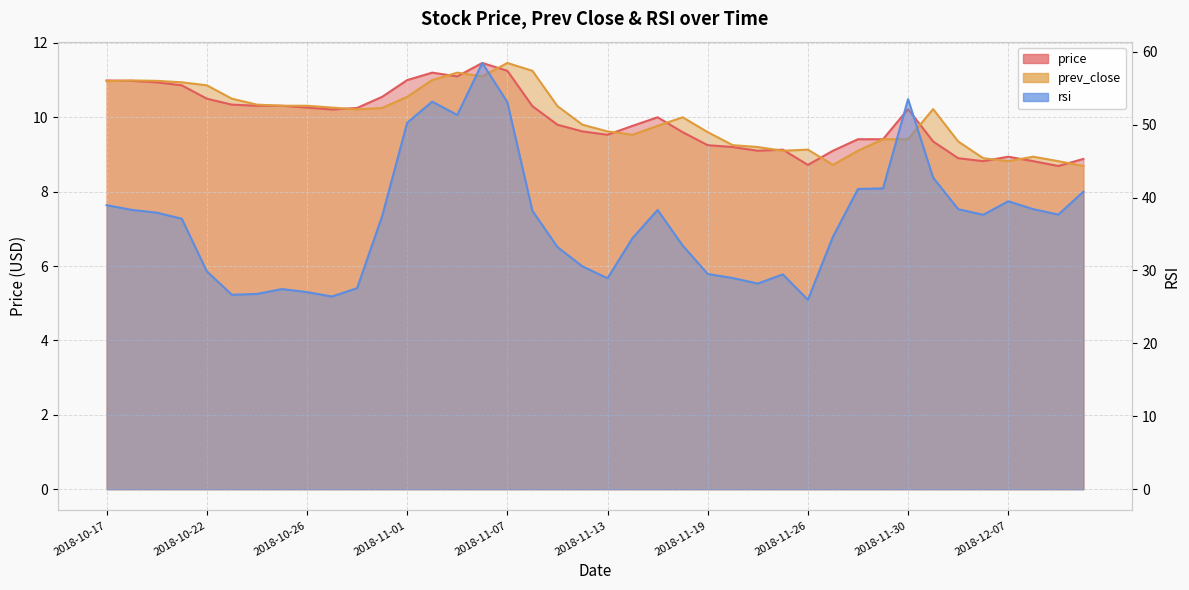

Reading left to right, extract all data points from this chart.

price: 11.0	11.0	10.9	10.9	10.5	10.3	10.3	10.3	10.3	10.2	10.2	10.6	11.0	11.2	11.1	11.5	11.2	10.3	9.8	9.6	9.5	9.8	10.0	9.6	9.2	9.2	9.1	9.1	8.7	9.1	9.4	9.4	10.2	9.3	8.9	8.8	8.9	8.8	8.7	8.9
prev_close: 11.0	11.0	11.0	10.9	10.9	10.5	10.3	10.3	10.3	10.3	10.2	10.2	10.6	11.0	11.2	11.1	11.5	11.2	10.3	9.8	9.6	9.5	9.8	10.0	9.6	9.2	9.2	9.1	9.1	8.7	9.1	9.4	9.4	10.2	9.3	8.9	8.8	8.9	8.8	8.7
rsi: 39.0	38.3	37.9	37.1	29.9	26.7	26.8	27.4	27.0	26.4	27.6	37.4	50.3	53.2	51.3	58.5	53.1	38.2	33.2	30.6	28.9	34.5	38.3	33.4	29.5	29.0	28.2	29.5	26.0	34.6	41.2	41.3	53.5	42.7	38.4	37.6	39.5	38.4	37.7	40.8